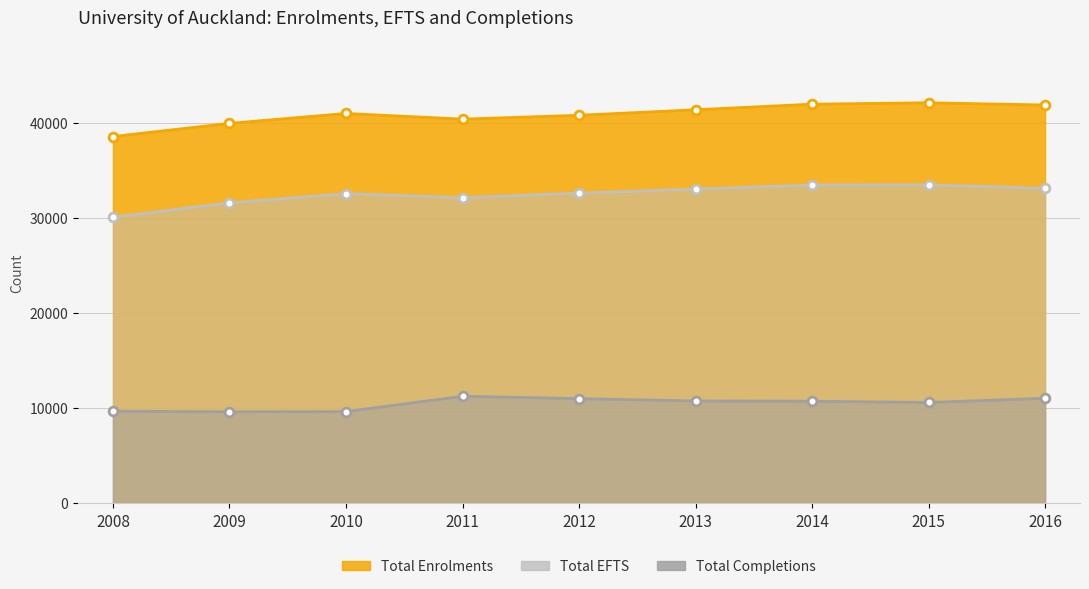

Which series contains the highest Y value?

Total Enrolments